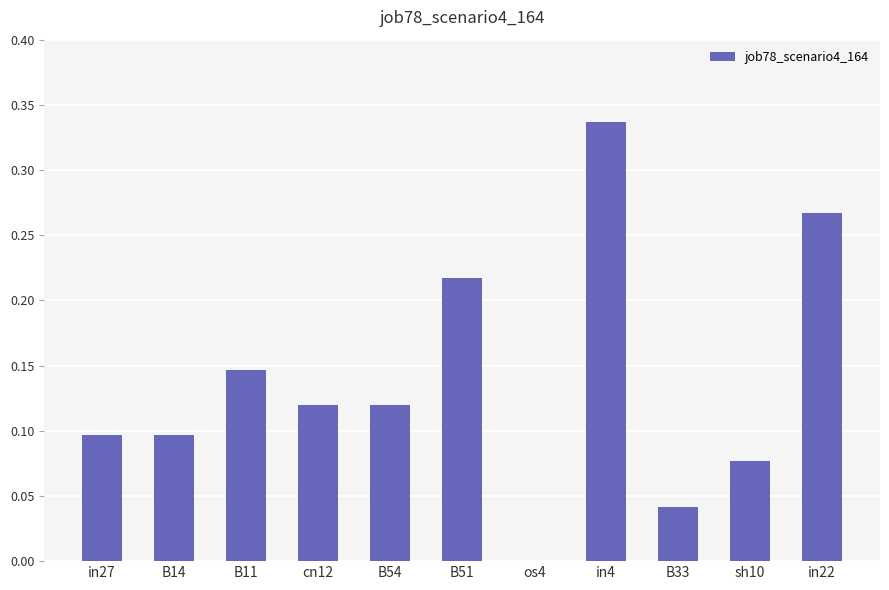

Are the bars grouped side by side (vs. stacked)?

No